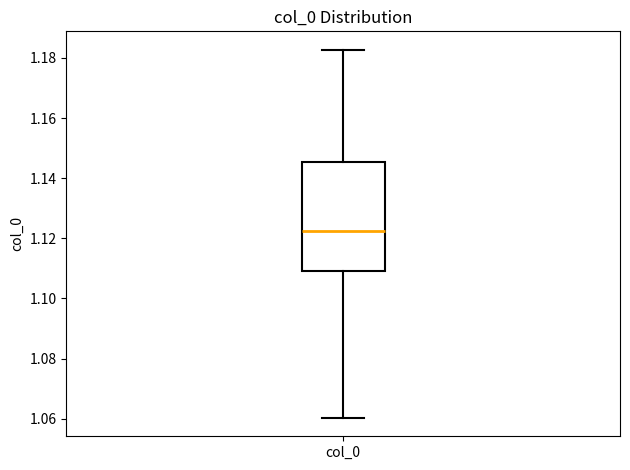

Where is the upper edge of the box for col_0 on the y-axis? The values are not printed on the chart, so give them approximately, as read against the axis.

1.146